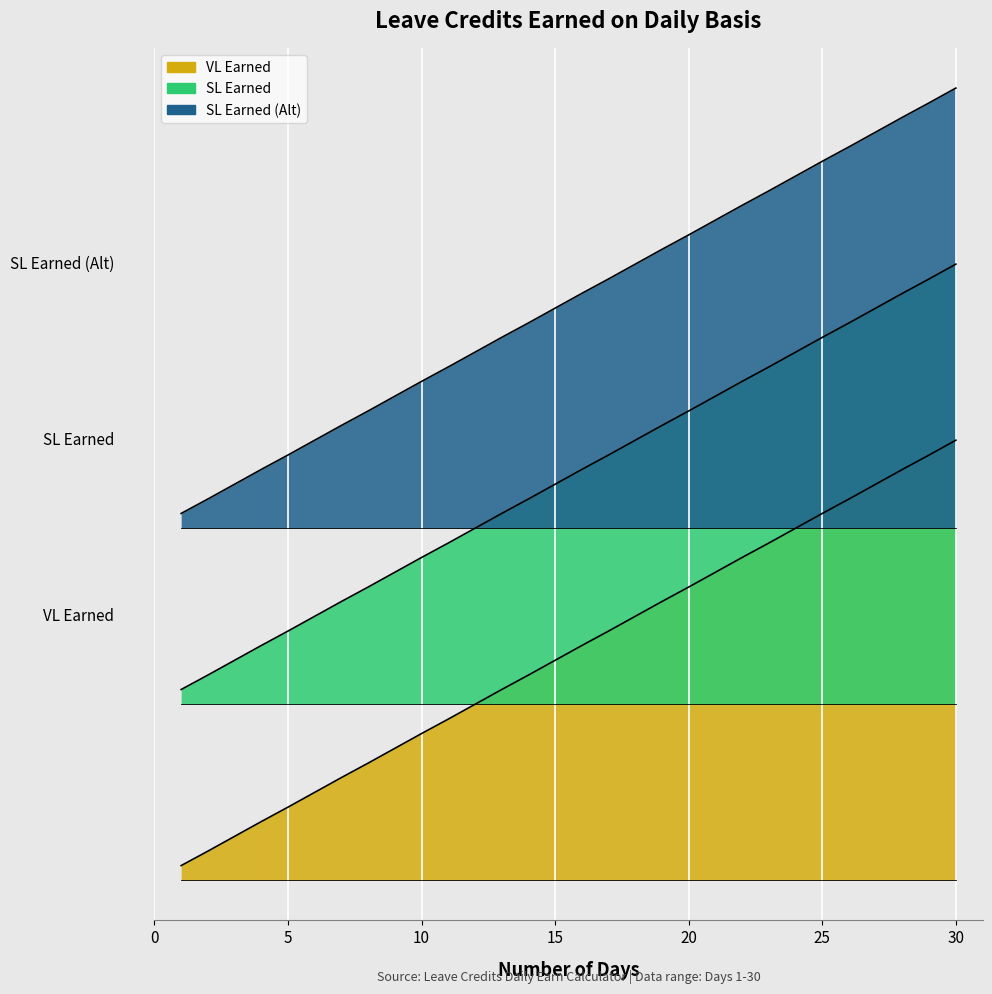

True or false: SL Earned (Alt) and VL Earned cross at least once.

False